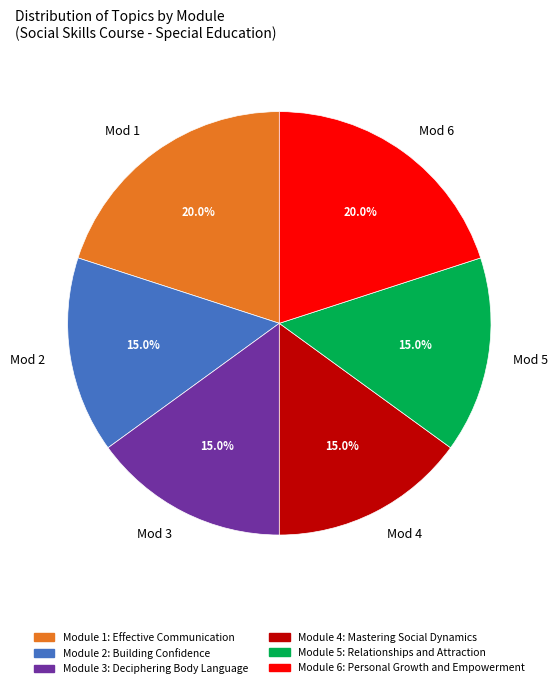

Is there a majority slice in this chart?

No